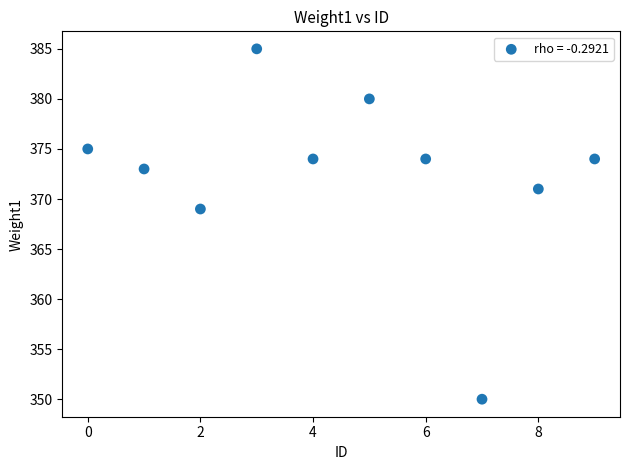

What Y value in the scatter plot is closest to 367?

369